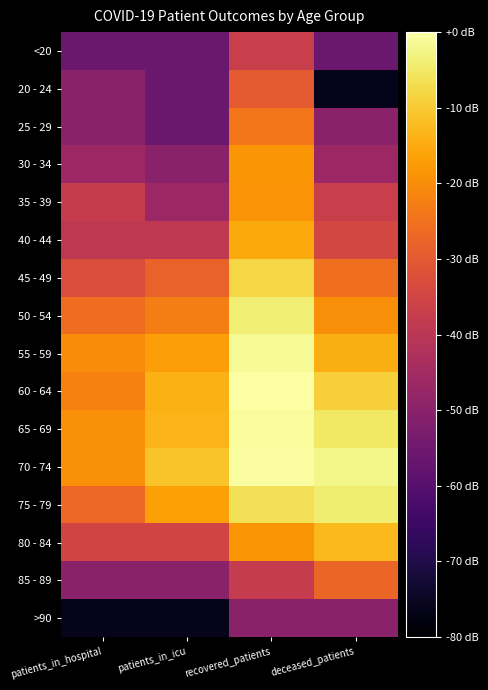

Reading left to right, what are all the values shown in this chart?

<20: patients_in_hospital=-56.0	patients_in_icu=-56.0	recovered_patients=-36.9	deceased_patients=-56.0
20 - 24: patients_in_hospital=-50.0	patients_in_icu=-56.0	recovered_patients=-30.0	deceased_patients=-76.0
25 - 29: patients_in_hospital=-50.0	patients_in_icu=-56.0	recovered_patients=-24.2	deceased_patients=-50.0
30 - 34: patients_in_hospital=-46.4	patients_in_icu=-50.0	recovered_patients=-18.7	deceased_patients=-46.4
35 - 39: patients_in_hospital=-37.9	patients_in_icu=-46.4	recovered_patients=-18.9	deceased_patients=-36.9
40 - 44: patients_in_hospital=-39.1	patients_in_icu=-39.1	recovered_patients=-15.1	deceased_patients=-34.4
45 - 49: patients_in_hospital=-33.1	patients_in_icu=-28.0	recovered_patients=-7.9	deceased_patients=-25.6
50 - 54: patients_in_hospital=-25.9	patients_in_icu=-22.7	recovered_patients=-3.8	deceased_patients=-19.7
55 - 59: patients_in_hospital=-20.3	patients_in_icu=-17.1	recovered_patients=-1.3	deceased_patients=-14.5
60 - 64: patients_in_hospital=-22.2	patients_in_icu=-14.3	recovered_patients=0.0	deceased_patients=-9.1
65 - 69: patients_in_hospital=-19.5	patients_in_icu=-13.6	recovered_patients=-0.7	deceased_patients=-5.2
70 - 74: patients_in_hospital=-19.5	patients_in_icu=-11.2	recovered_patients=-0.5	deceased_patients=-2.3
75 - 79: patients_in_hospital=-26.7	patients_in_icu=-16.6	recovered_patients=-6.3	deceased_patients=-4.1
80 - 84: patients_in_hospital=-35.1	patients_in_icu=-35.1	recovered_patients=-18.6	deceased_patients=-12.5
85 - 89: patients_in_hospital=-50.0	patients_in_icu=-50.0	recovered_patients=-37.9	deceased_patients=-27.3
>90: patients_in_hospital=-76.0	patients_in_icu=-76.0	recovered_patients=-50.0	deceased_patients=-50.0